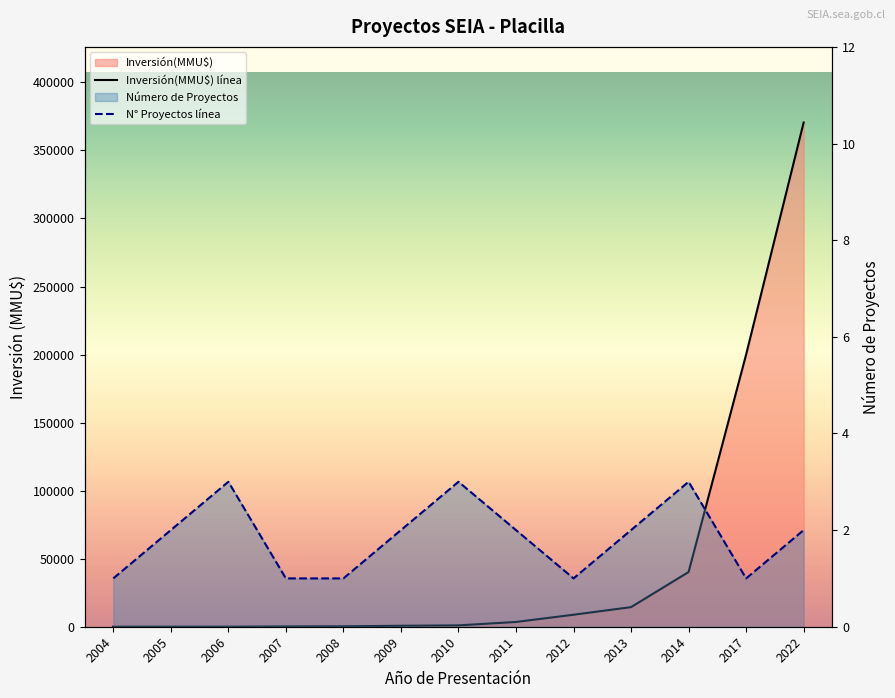

At how many categories does at least one series exceed 60450?

2